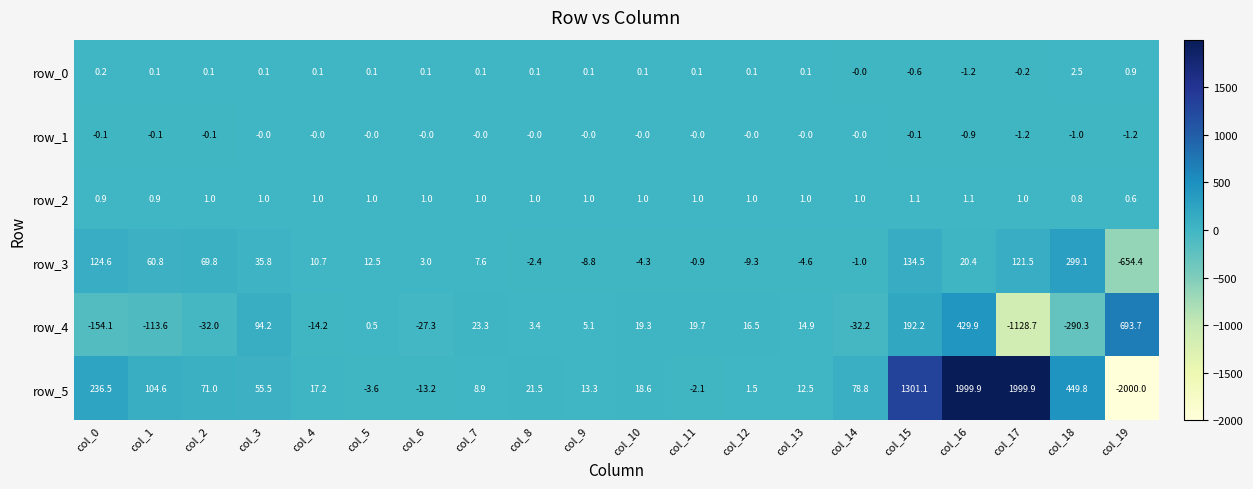

The value of row_5 at col_5 is -1.1. True or false?

False